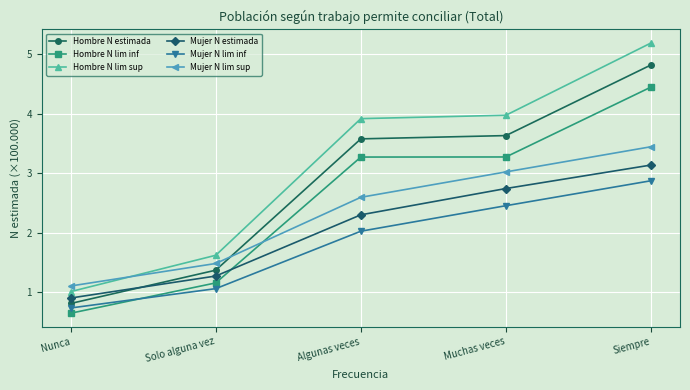

What is the minimum value shown in the chart?

0.7